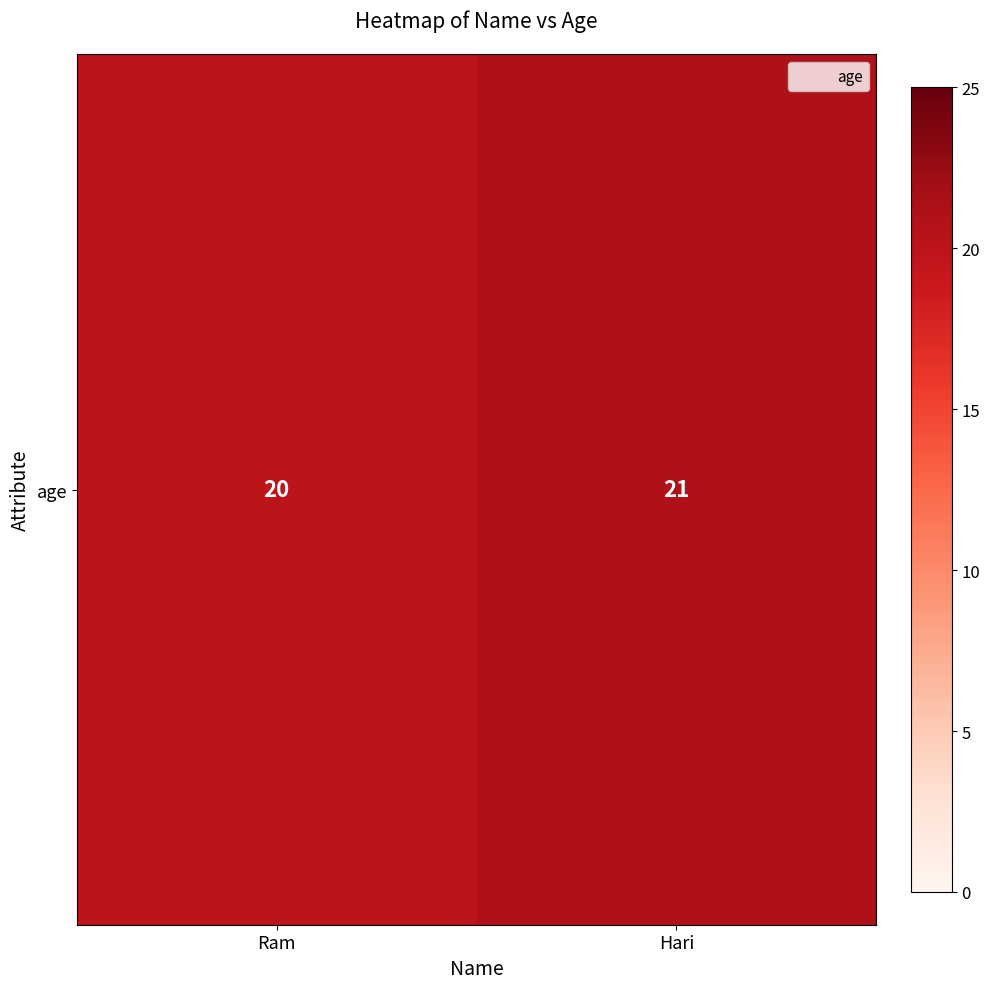

How many distinct data groups are displayed?

1